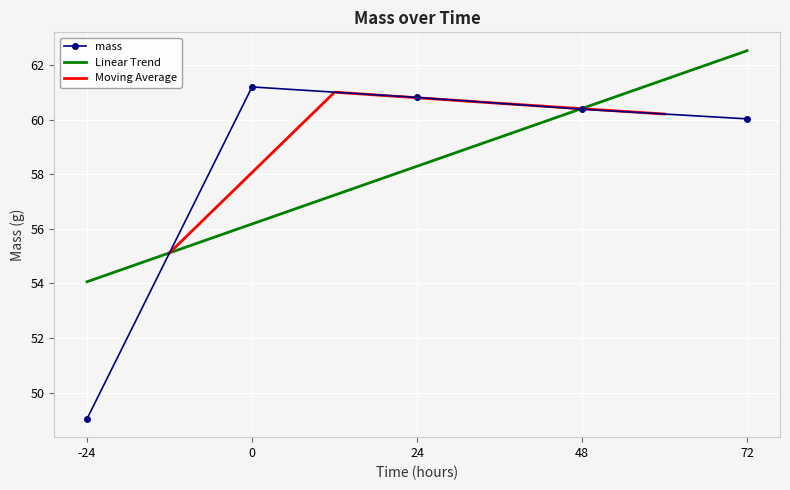

True or false: the data has more than 0 interior local peaks.

True